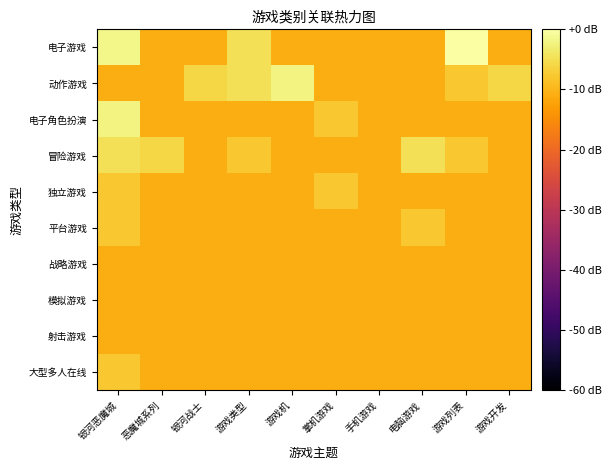

Reading left to right, extract all data points from this chart.

电子游戏: 银河恶魔城=-1.8	恶魔城系列=-10.8	银河战士=-10.8	游戏类型=-4.8	游戏机=-10.8	掌机游戏=-10.8	手机游戏=-10.8	电脑游戏=-10.8	游戏列表=0.0	游戏开发=-10.8
动作游戏: 银河恶魔城=-10.8	恶魔城系列=-10.8	银河战士=-6.0	游戏类型=-4.8	游戏机=-2.3	掌机游戏=-10.8	手机游戏=-10.8	电脑游戏=-10.8	游戏列表=-7.8	游戏开发=-6.0
电子角色扮演: 银河恶魔城=-2.3	恶魔城系列=-10.8	银河战士=-10.8	游戏类型=-10.8	游戏机=-10.8	掌机游戏=-7.8	手机游戏=-10.8	电脑游戏=-10.8	游戏列表=-10.8	游戏开发=-10.8
冒险游戏: 银河恶魔城=-4.8	恶魔城系列=-6.0	银河战士=-10.8	游戏类型=-7.8	游戏机=-10.8	掌机游戏=-10.8	手机游戏=-10.8	电脑游戏=-4.8	游戏列表=-7.8	游戏开发=-10.8
独立游戏: 银河恶魔城=-7.8	恶魔城系列=-10.8	银河战士=-10.8	游戏类型=-10.8	游戏机=-10.8	掌机游戏=-7.8	手机游戏=-10.8	电脑游戏=-10.8	游戏列表=-10.8	游戏开发=-10.8
平台游戏: 银河恶魔城=-7.8	恶魔城系列=-10.8	银河战士=-10.8	游戏类型=-10.8	游戏机=-10.8	掌机游戏=-10.8	手机游戏=-10.8	电脑游戏=-7.8	游戏列表=-10.8	游戏开发=-10.8
战略游戏: 银河恶魔城=-10.8	恶魔城系列=-10.8	银河战士=-10.8	游戏类型=-10.8	游戏机=-10.8	掌机游戏=-10.8	手机游戏=-10.8	电脑游戏=-10.8	游戏列表=-10.8	游戏开发=-10.8
模拟游戏: 银河恶魔城=-10.8	恶魔城系列=-10.8	银河战士=-10.8	游戏类型=-10.8	游戏机=-10.8	掌机游戏=-10.8	手机游戏=-10.8	电脑游戏=-10.8	游戏列表=-10.8	游戏开发=-10.8
射击游戏: 银河恶魔城=-10.8	恶魔城系列=-10.8	银河战士=-10.8	游戏类型=-10.8	游戏机=-10.8	掌机游戏=-10.8	手机游戏=-10.8	电脑游戏=-10.8	游戏列表=-10.8	游戏开发=-10.8
大型多人在线: 银河恶魔城=-7.8	恶魔城系列=-10.8	银河战士=-10.8	游戏类型=-10.8	游戏机=-10.8	掌机游戏=-10.8	手机游戏=-10.8	电脑游戏=-10.8	游戏列表=-10.8	游戏开发=-10.8